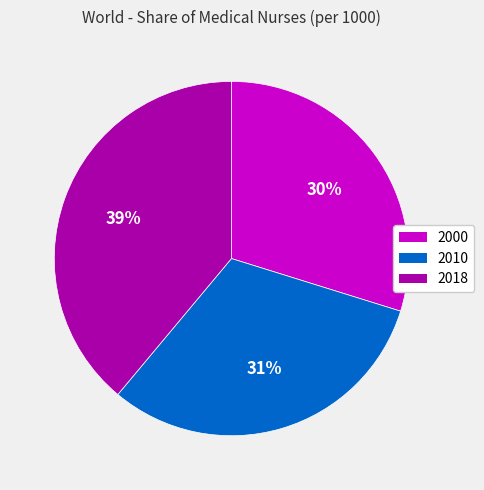

Do 2000 and 2010 together represent more than half of the pie?

Yes